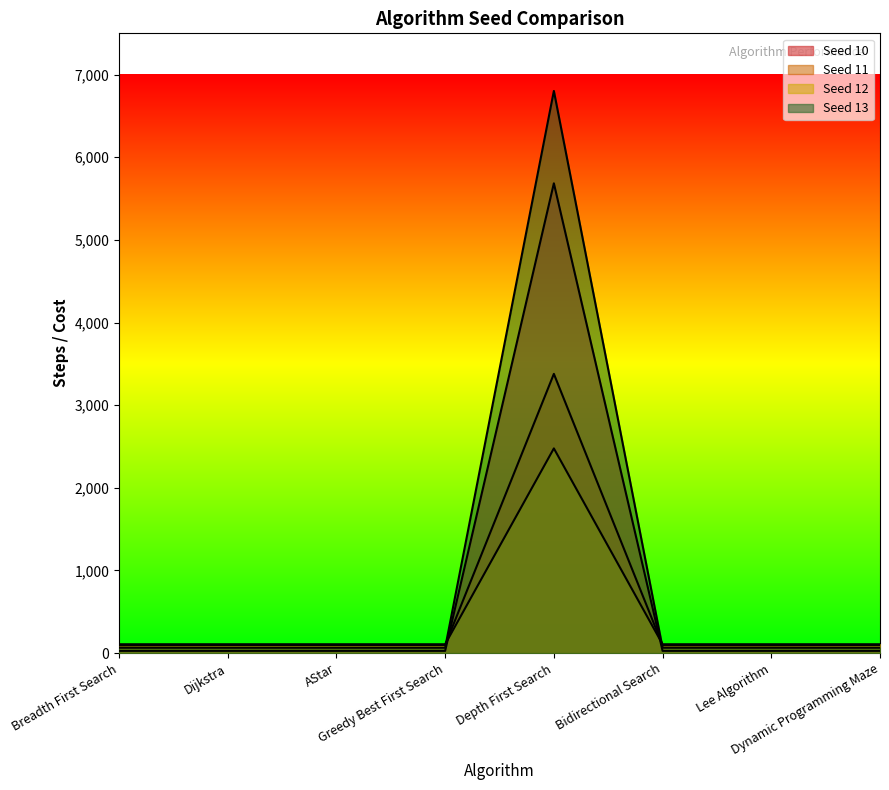

What position from the right is Breadth First Search?

8